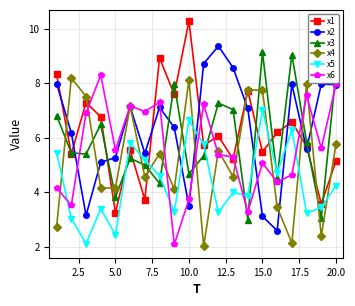

What is the sum of all x3 values?

117.9